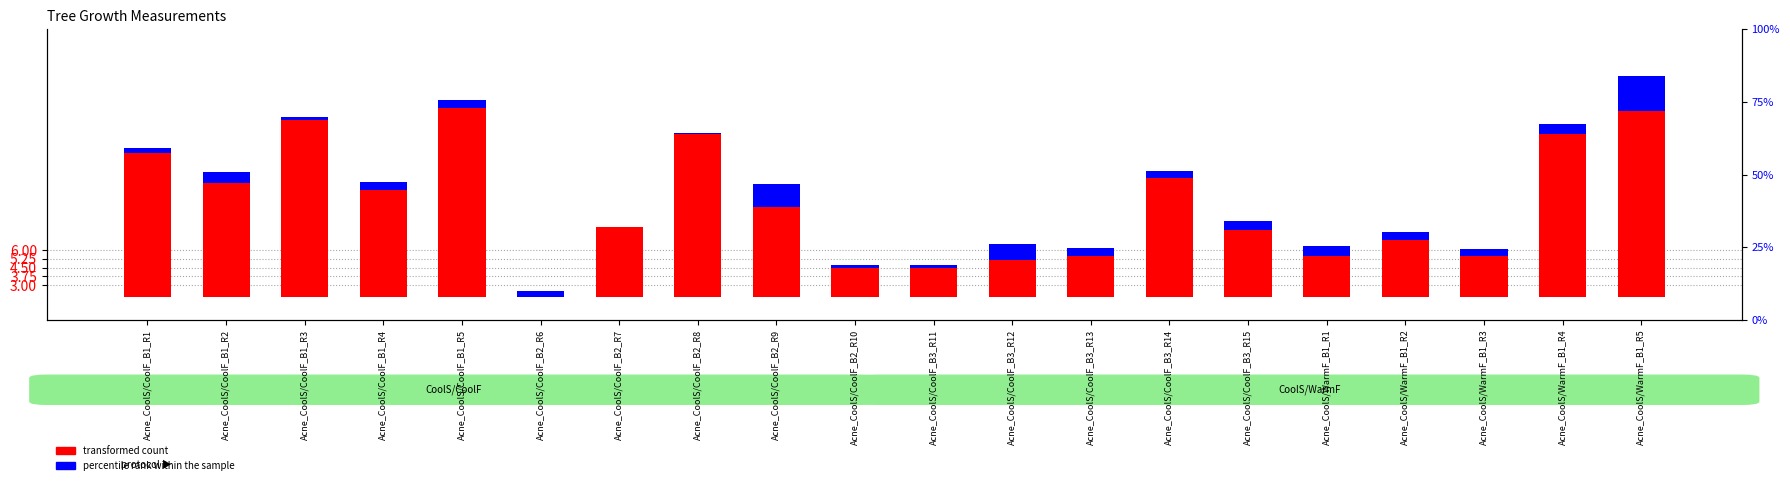

How many data points in transformed count are above 9?

10